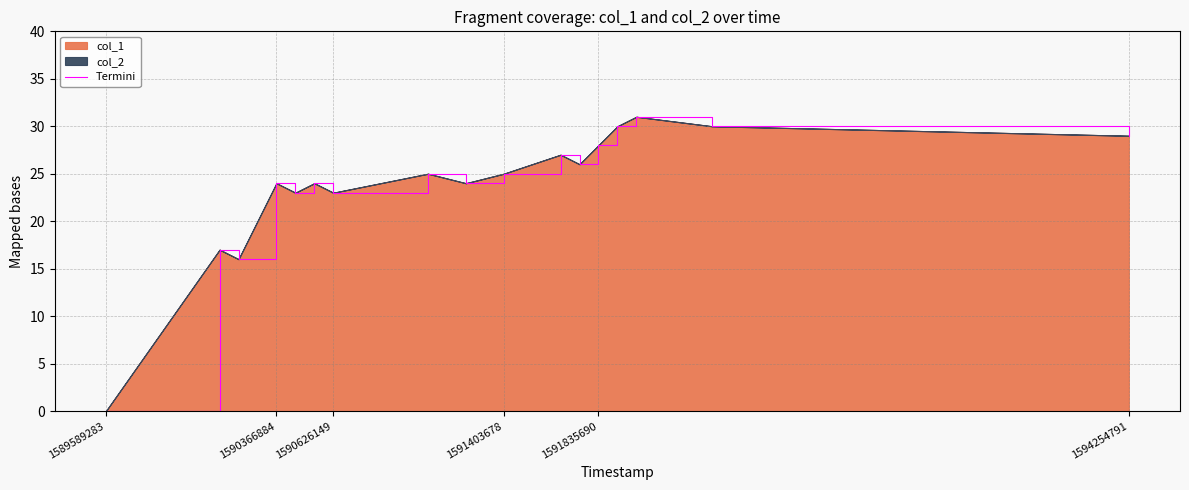

What is the maximum value shown in the chart?

31